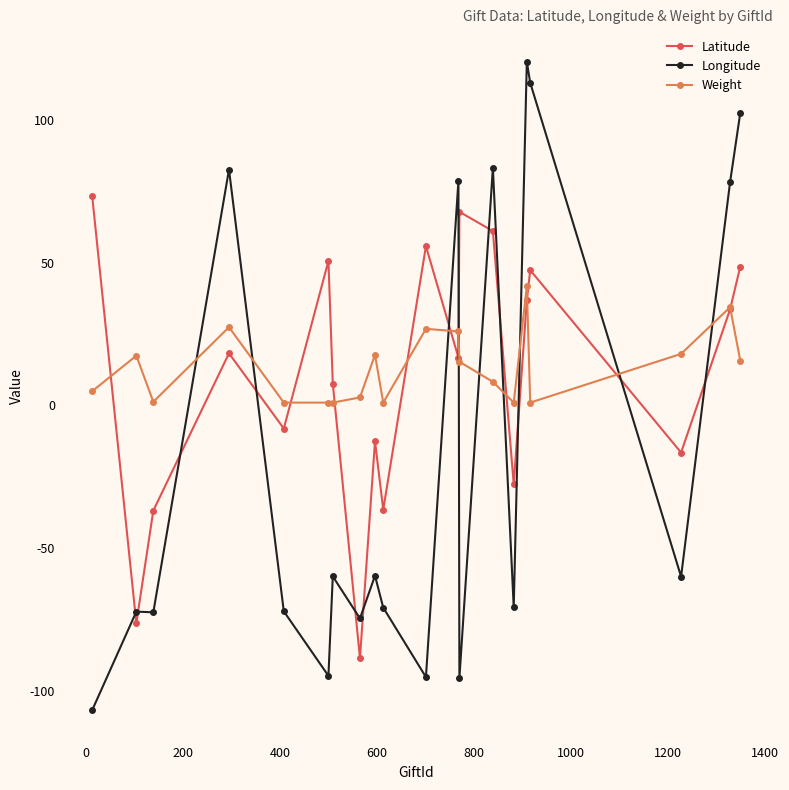

Which series has the widest spread of values?

Longitude